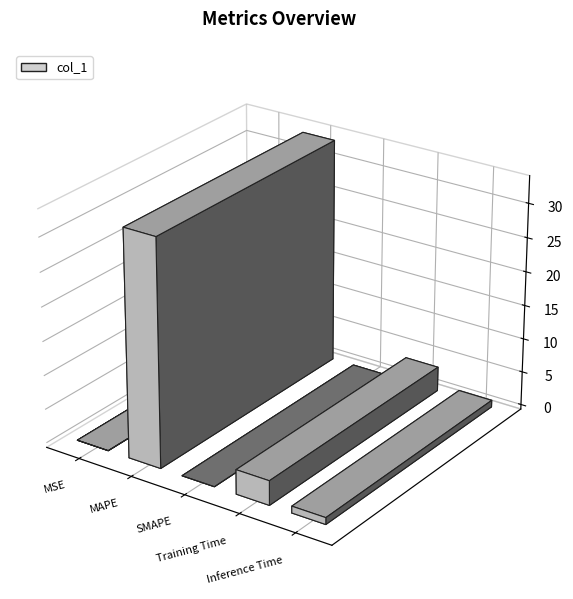

What is the sum of the values at Training Time and MAPE?

36.9